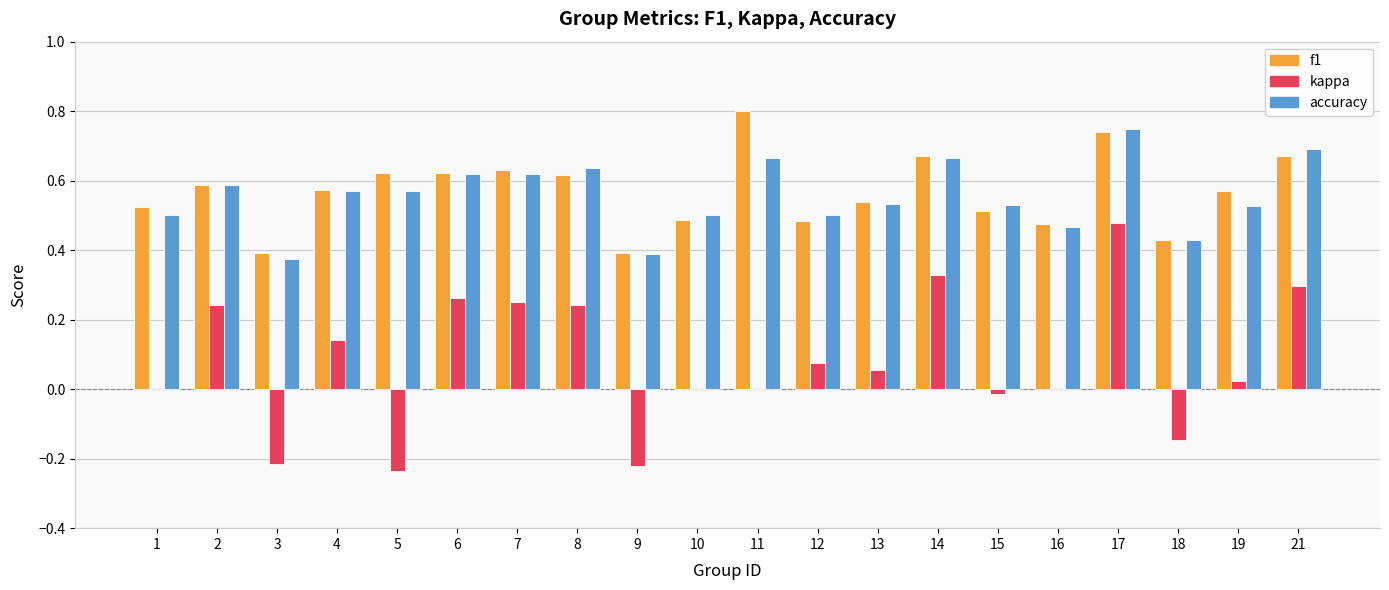

At which category is the sum across all series the highest?

17